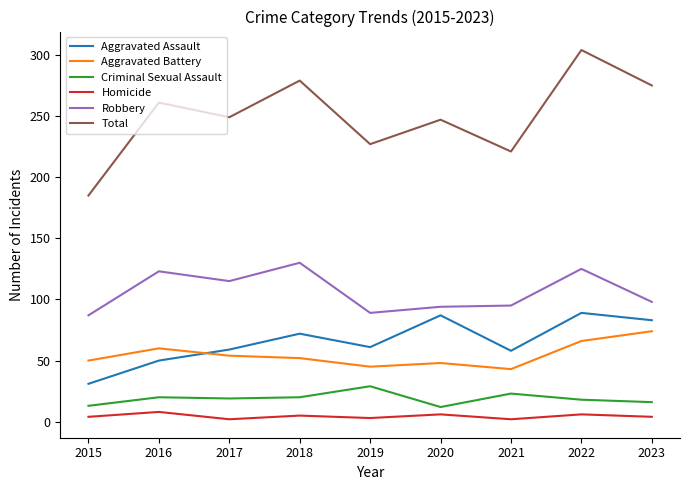

Rank the series by their maximum value, from highest to lowest.

Total, Robbery, Aggravated Assault, Aggravated Battery, Criminal Sexual Assault, Homicide